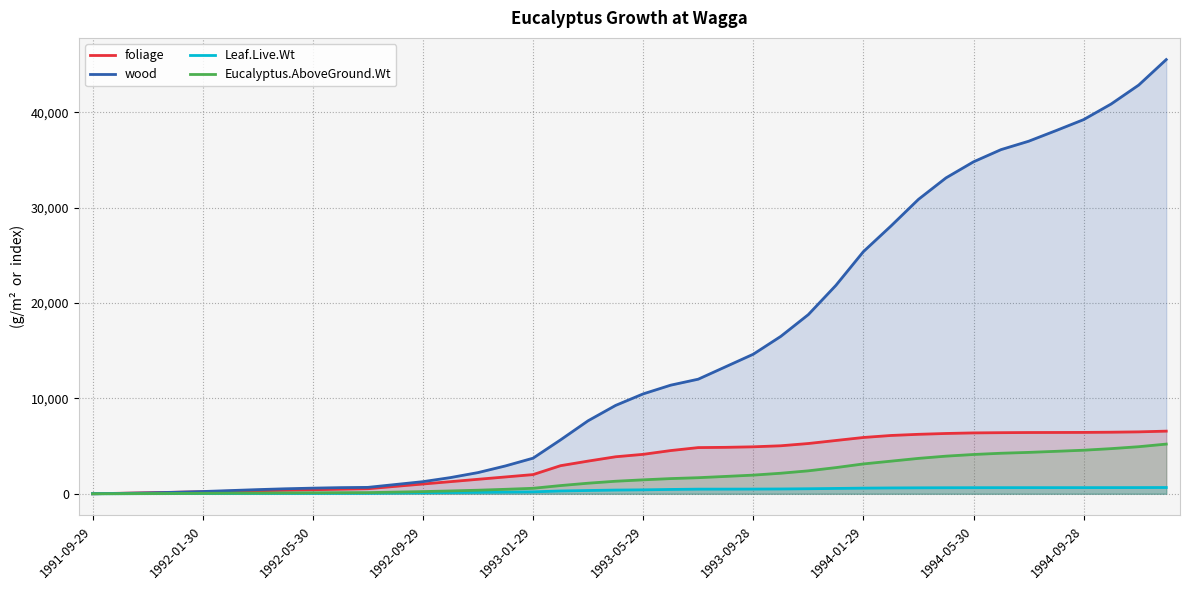

How many values in the Eucalyptus.AboveGround.Wt series exceed 1460?

20